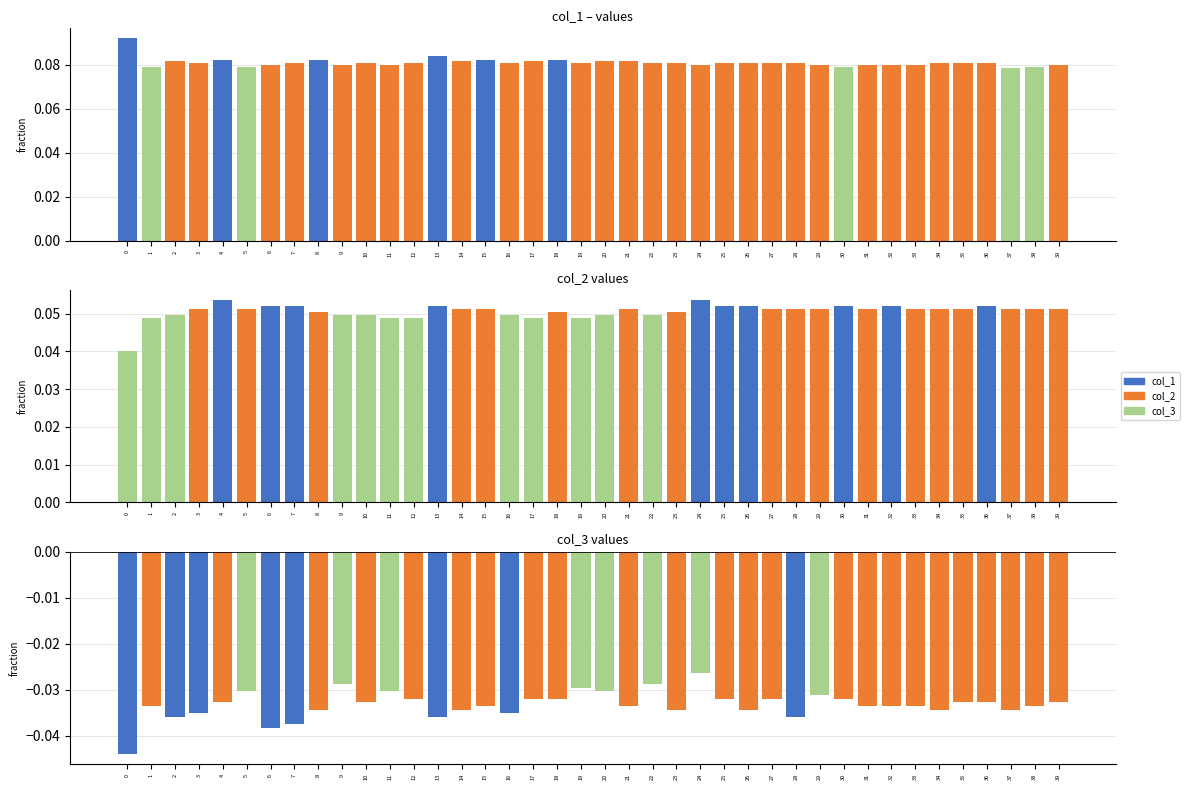

Between 39 and 18, which is larger?

18